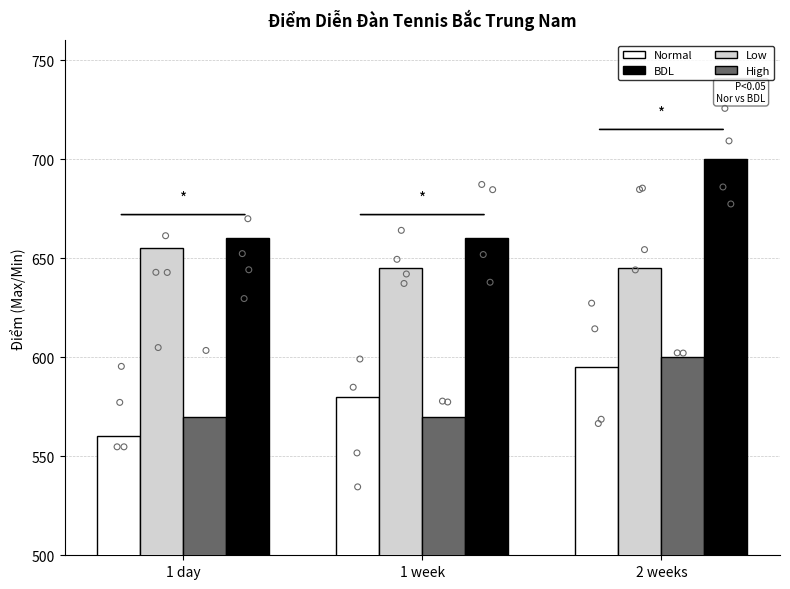

At which category is the sum across all series the highest?

2 weeks